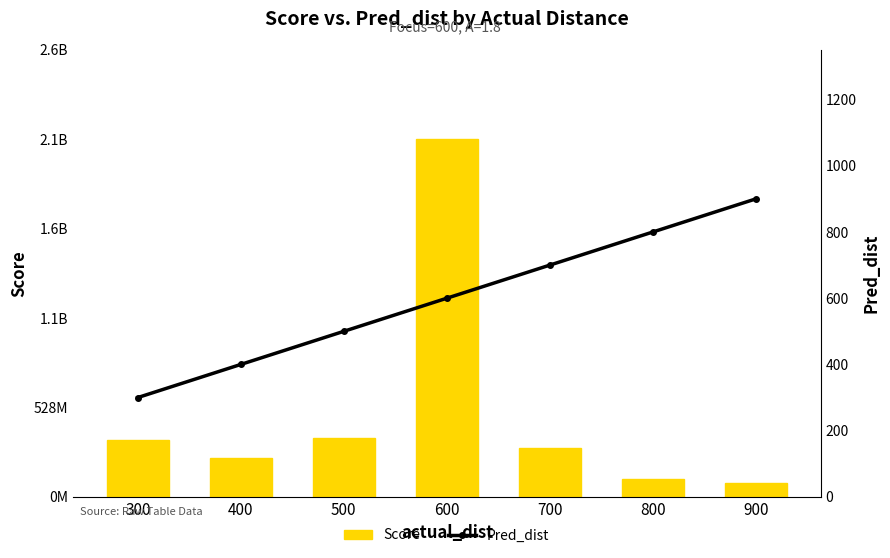

Does the chart contain any negative values?

No